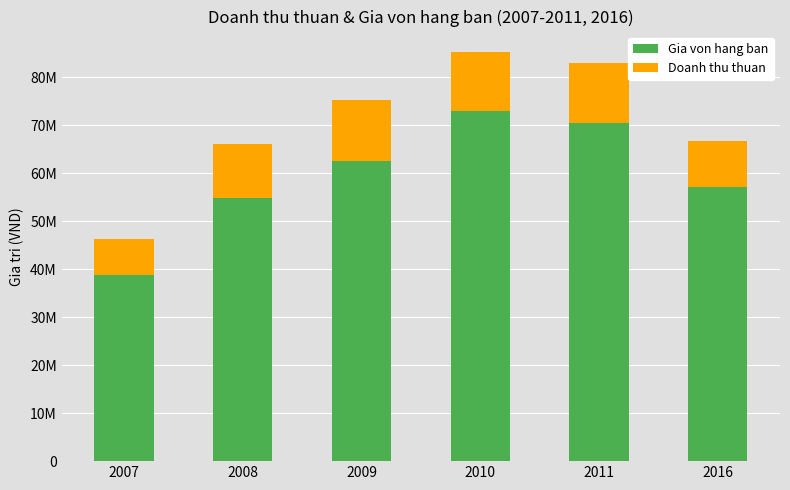

List the labels in order of Doanh thu thuan value, smallest first.

2007, 2016, 2008, 2010, 2011, 2009